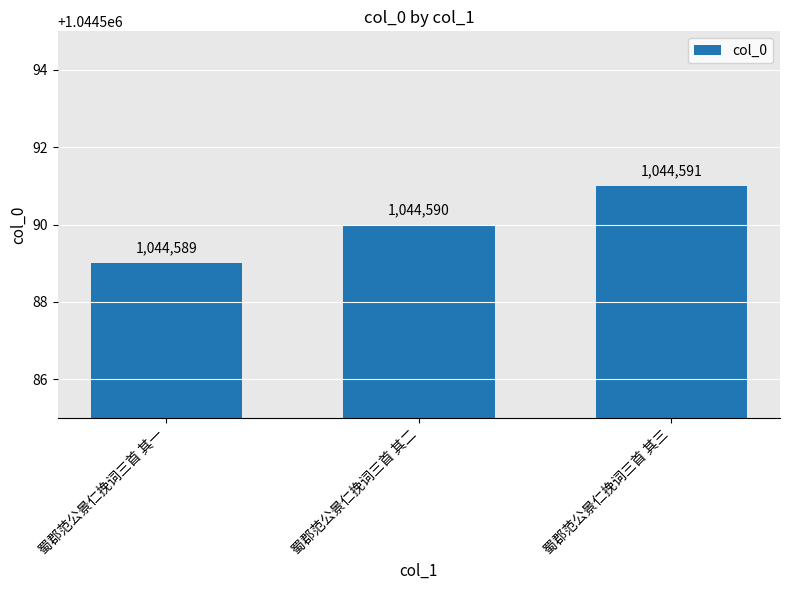

The value at 蜀郡范公景仁挽词三首 其三 is 1417812. True or false?

False